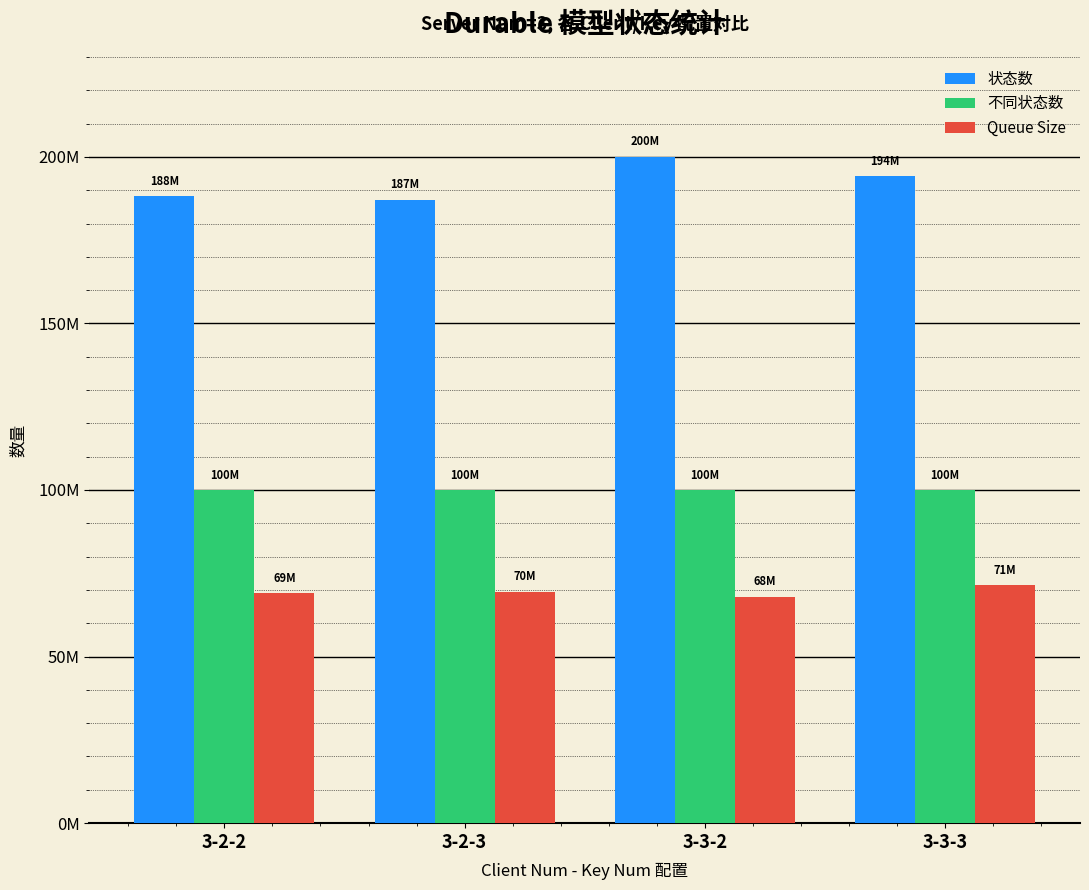

Reading left to right, what are all the values shown in this chart?

状态数: 188250248	187164763	200055783	194223872
不同状态数: 100000046	100000070	100000020	100000046
Queue Size: 69062776	69500539	67966847	71372004